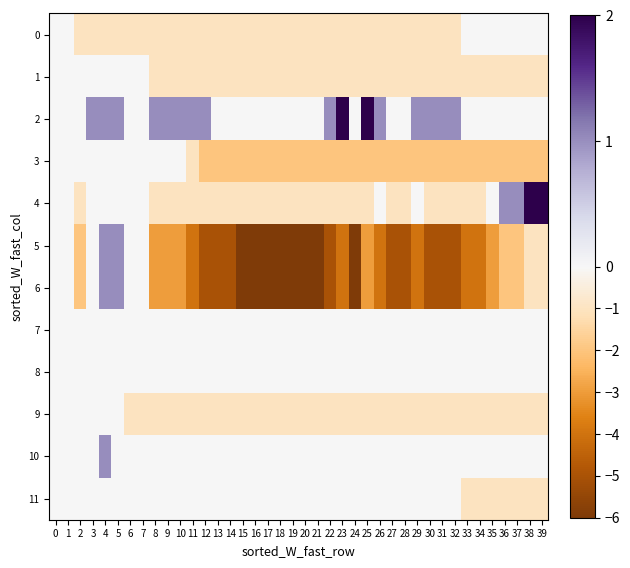

Reading left to right, what are all the values shown in this chart?

row_0: 0=0	1=0	2=-1	3=-1	4=-1	5=-1	6=-1	7=-1	8=-1	9=-1	10=-1	11=-1	12=-1	13=-1	14=-1	15=-1	16=-1	17=-1	18=-1	19=-1	20=-1	21=-1	22=-1	23=-1	24=-1	25=-1	26=-1	27=-1	28=-1	29=-1	30=-1	31=-1	32=-1	33=0	34=0	35=0	36=0	37=0	38=0	39=0
row_1: 0=0	1=0	2=0	3=0	4=0	5=0	6=0	7=0	8=-1	9=-1	10=-1	11=-1	12=-1	13=-1	14=-1	15=-1	16=-1	17=-1	18=-1	19=-1	20=-1	21=-1	22=-1	23=-1	24=-1	25=-1	26=-1	27=-1	28=-1	29=-1	30=-1	31=-1	32=-1	33=-1	34=-1	35=-1	36=-1	37=-1	38=-1	39=-1
row_2: 0=0	1=0	2=0	3=1	4=1	5=1	6=0	7=0	8=1	9=1	10=1	11=1	12=1	13=0	14=0	15=0	16=0	17=0	18=0	19=0	20=0	21=0	22=1	23=2	24=0	25=2	26=1	27=0	28=0	29=1	30=1	31=1	32=1	33=0	34=0	35=0	36=0	37=0	38=0	39=0
row_3: 0=0	1=0	2=0	3=0	4=0	5=0	6=0	7=0	8=0	9=0	10=0	11=-1	12=-2	13=-2	14=-2	15=-2	16=-2	17=-2	18=-2	19=-2	20=-2	21=-2	22=-2	23=-2	24=-2	25=-2	26=-2	27=-2	28=-2	29=-2	30=-2	31=-2	32=-2	33=-2	34=-2	35=-2	36=-2	37=-2	38=-2	39=-2
row_4: 0=0	1=0	2=-1	3=0	4=0	5=0	6=0	7=0	8=-1	9=-1	10=-1	11=-1	12=-1	13=-1	14=-1	15=-1	16=-1	17=-1	18=-1	19=-1	20=-1	21=-1	22=-1	23=-1	24=-1	25=-1	26=0	27=-1	28=-1	29=0	30=-1	31=-1	32=-1	33=-1	34=-1	35=0	36=1	37=1	38=2	39=2
row_5: 0=0	1=0	2=-2	3=0	4=1	5=1	6=0	7=0	8=-3	9=-3	10=-3	11=-4	12=-5	13=-5	14=-5	15=-6	16=-6	17=-6	18=-6	19=-6	20=-6	21=-6	22=-5	23=-4	24=-6	25=-3	26=-4	27=-5	28=-5	29=-4	30=-5	31=-5	32=-5	33=-4	34=-4	35=-3	36=-2	37=-2	38=-1	39=-1
row_6: 0=0	1=0	2=-2	3=0	4=1	5=1	6=0	7=0	8=-3	9=-3	10=-3	11=-4	12=-5	13=-5	14=-5	15=-6	16=-6	17=-6	18=-6	19=-6	20=-6	21=-6	22=-5	23=-4	24=-6	25=-3	26=-4	27=-5	28=-5	29=-4	30=-5	31=-5	32=-5	33=-4	34=-4	35=-3	36=-2	37=-2	38=-1	39=-1
row_7: 0=0	1=0	2=0	3=0	4=0	5=0	6=0	7=0	8=0	9=0	10=0	11=0	12=0	13=0	14=0	15=0	16=0	17=0	18=0	19=0	20=0	21=0	22=0	23=0	24=0	25=0	26=0	27=0	28=0	29=0	30=0	31=0	32=0	33=0	34=0	35=0	36=0	37=0	38=0	39=0
row_8: 0=0	1=0	2=0	3=0	4=0	5=0	6=0	7=0	8=0	9=0	10=0	11=0	12=0	13=0	14=0	15=0	16=0	17=0	18=0	19=0	20=0	21=0	22=0	23=0	24=0	25=0	26=0	27=0	28=0	29=0	30=0	31=0	32=0	33=0	34=0	35=0	36=0	37=0	38=0	39=0
row_9: 0=0	1=0	2=0	3=0	4=0	5=0	6=-1	7=-1	8=-1	9=-1	10=-1	11=-1	12=-1	13=-1	14=-1	15=-1	16=-1	17=-1	18=-1	19=-1	20=-1	21=-1	22=-1	23=-1	24=-1	25=-1	26=-1	27=-1	28=-1	29=-1	30=-1	31=-1	32=-1	33=-1	34=-1	35=-1	36=-1	37=-1	38=-1	39=-1
row_10: 0=0	1=0	2=0	3=0	4=1	5=0	6=0	7=0	8=0	9=0	10=0	11=0	12=0	13=0	14=0	15=0	16=0	17=0	18=0	19=0	20=0	21=0	22=0	23=0	24=0	25=0	26=0	27=0	28=0	29=0	30=0	31=0	32=0	33=0	34=0	35=0	36=0	37=0	38=0	39=0
row_11: 0=0	1=0	2=0	3=0	4=0	5=0	6=0	7=0	8=0	9=0	10=0	11=0	12=0	13=0	14=0	15=0	16=0	17=0	18=0	19=0	20=0	21=0	22=0	23=0	24=0	25=0	26=0	27=0	28=0	29=0	30=0	31=0	32=0	33=-1	34=-1	35=-1	36=-1	37=-1	38=-1	39=-1